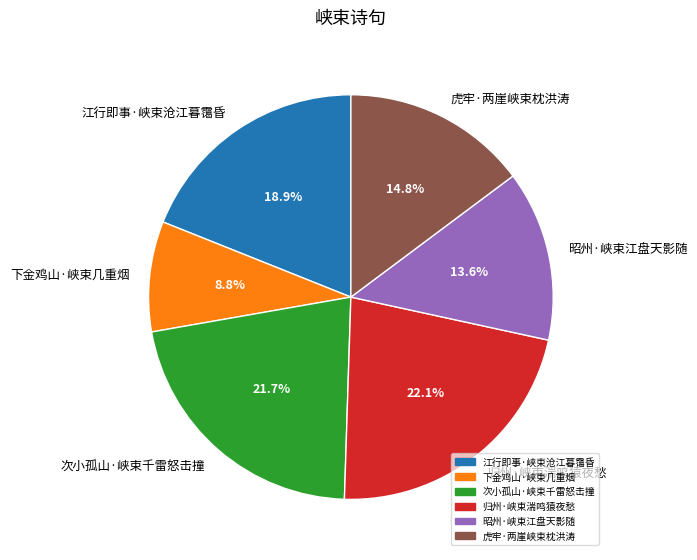

What percentage is NOT represented by 江行即事·峡束沧江暮霭昏?

81.1%